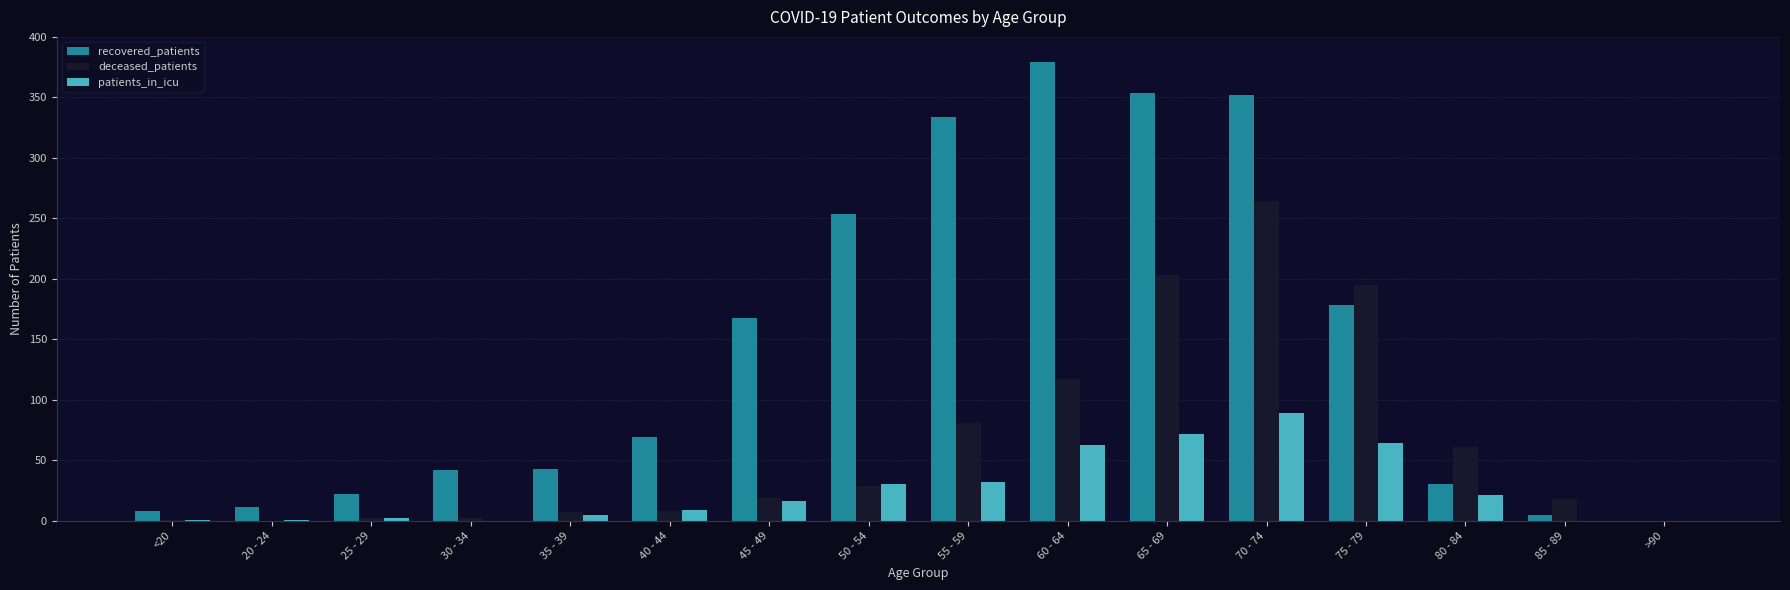

Where is deceased_patients nearest to the value 132?

60 - 64